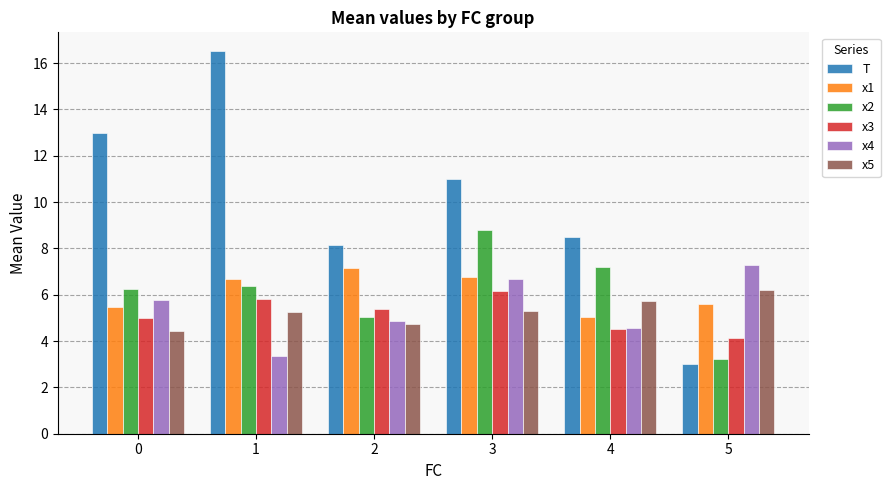

What is the difference between the x3 values at 4 and 0?

0.5